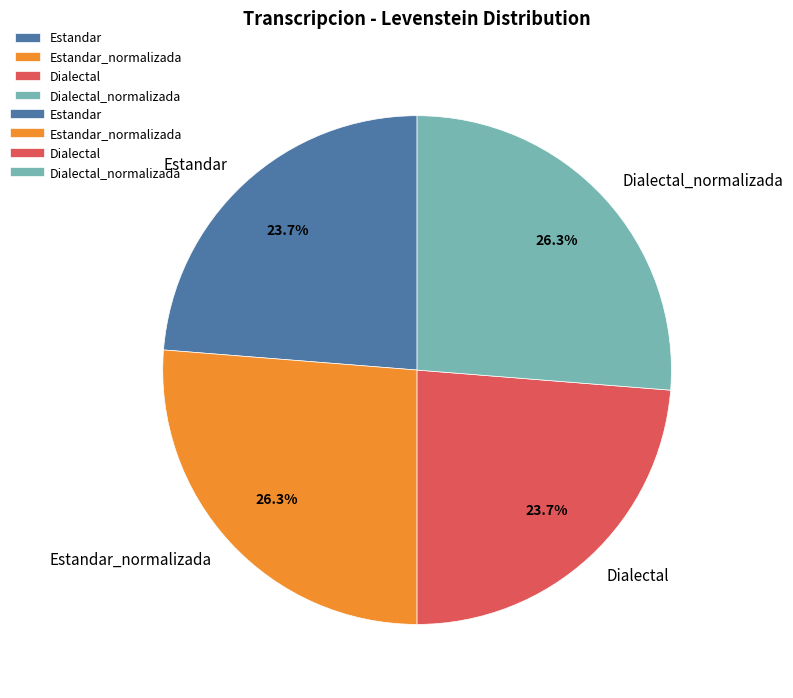

What percentage is NOT represented by Estandar?

76.3%